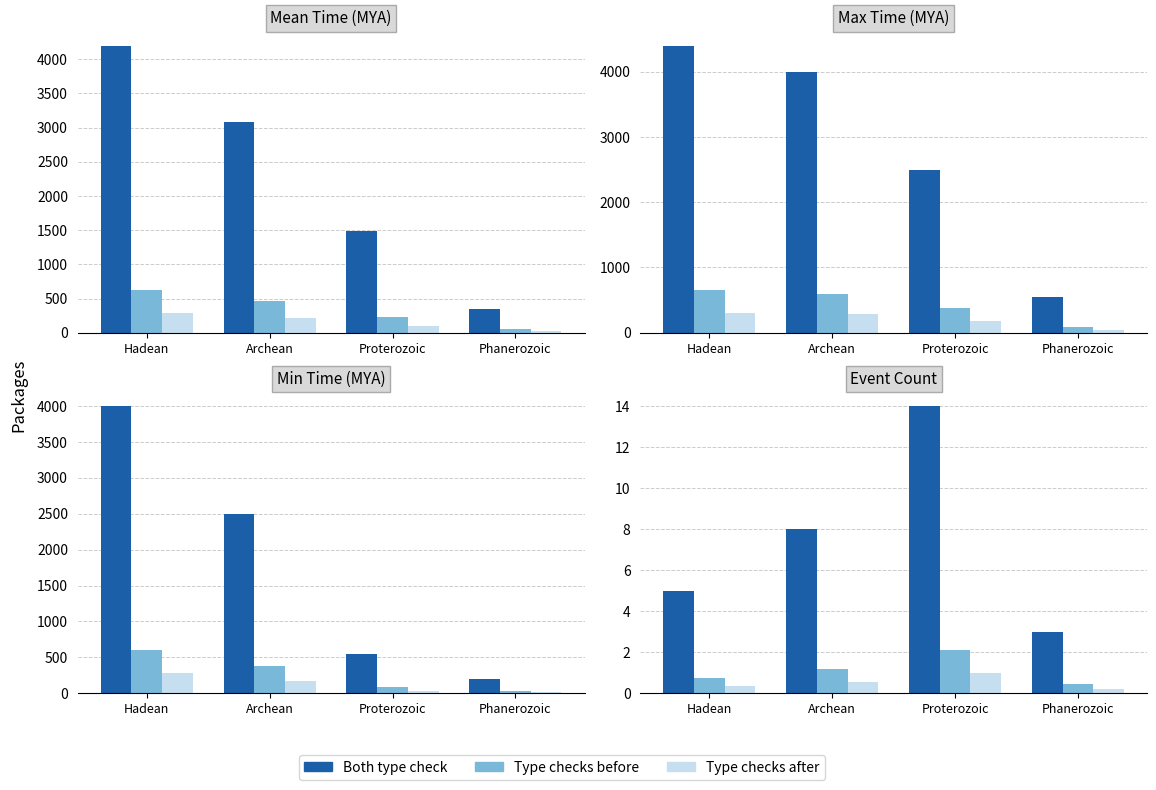

Which category has the lowest value in the Both type check series?

Phanerozoic